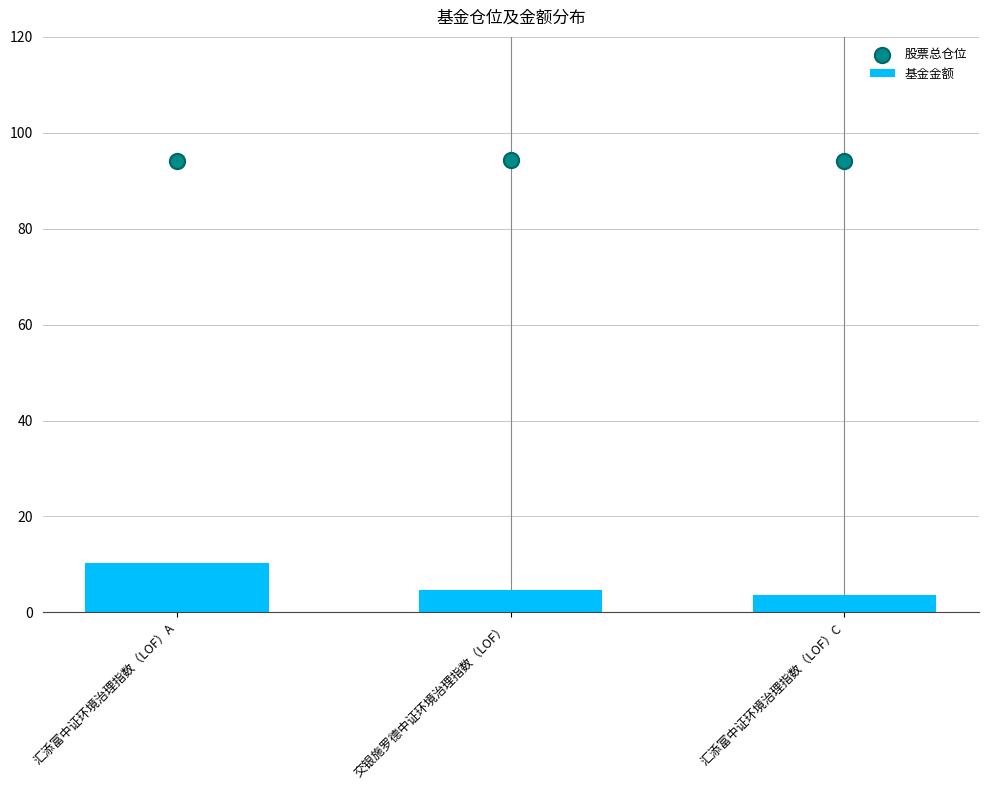

At which category is the sum across all series the highest?

汇添富中证环境治理指数（LOF）A